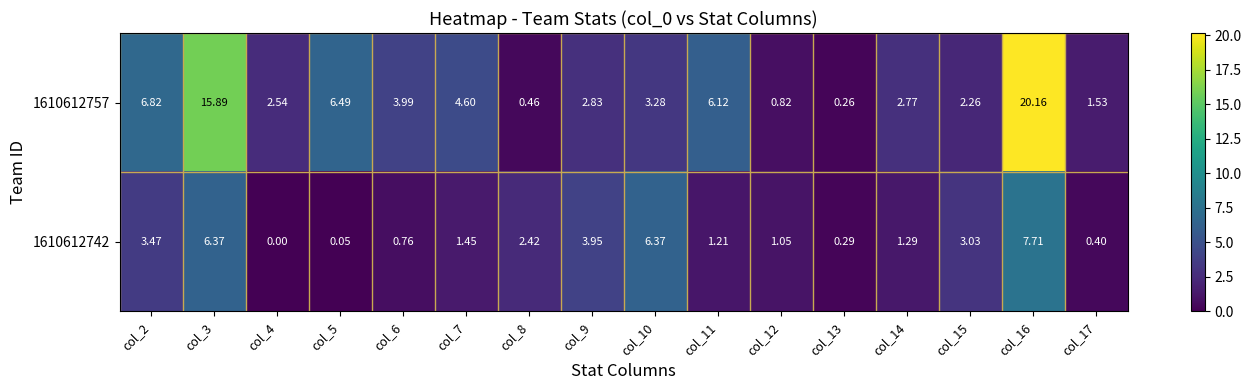

Which series changed the most between col_3 and col_6?

1610612757